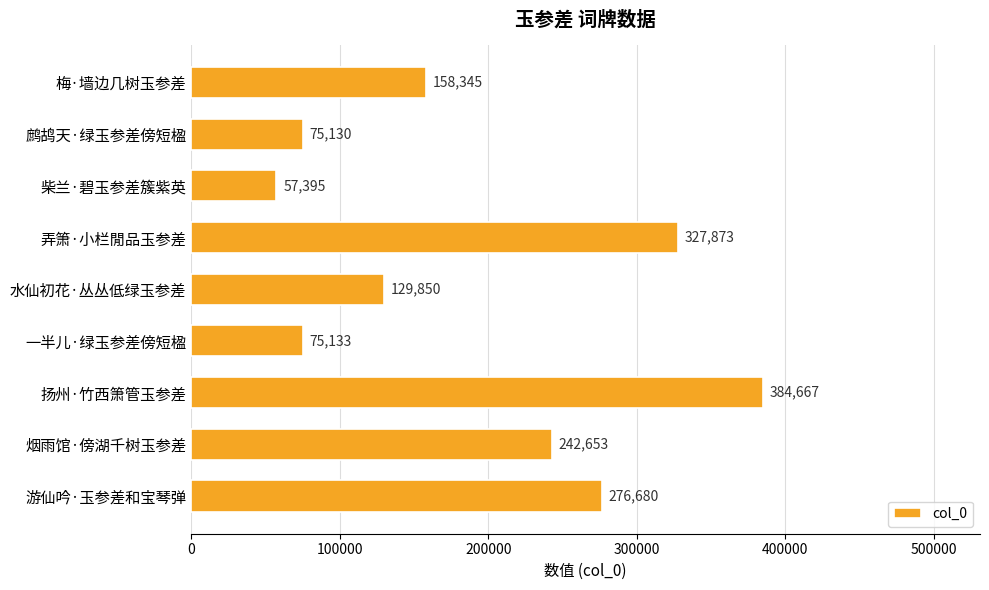

Rank the categories by value from highest to lowest.

扬州·竹西箫管玉参差, 弄箫·小栏閒品玉参差, 游仙吟·玉参差和宝琴弹, 烟雨馆·傍湖千树玉参差, 梅·墙边几树玉参差, 水仙初花·丛丛低绿玉参差, 一半儿·绿玉参差傍短楹, 鹧鸪天·绿玉参差傍短楹, 柴兰·碧玉参差簇紫英